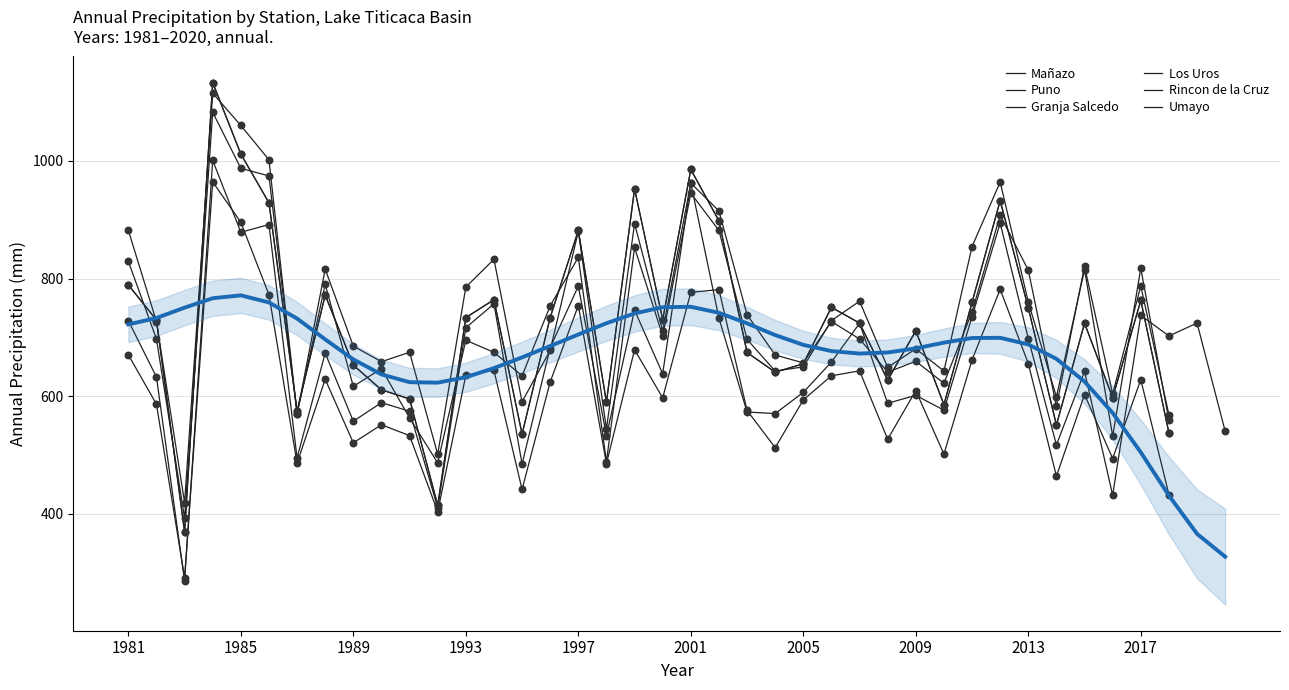

What is the total value across all series at 1989?

3686.6